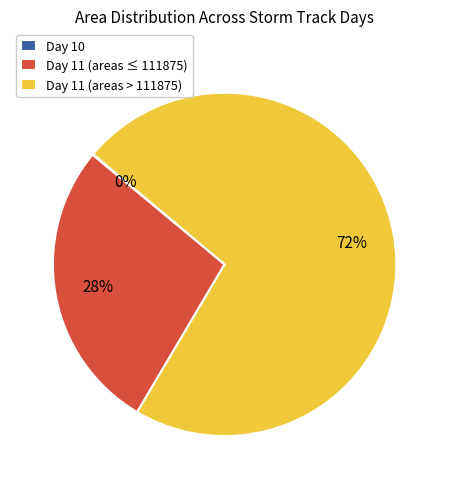

What is the largest slice in the pie chart?

Day 11 (areas > 111875)